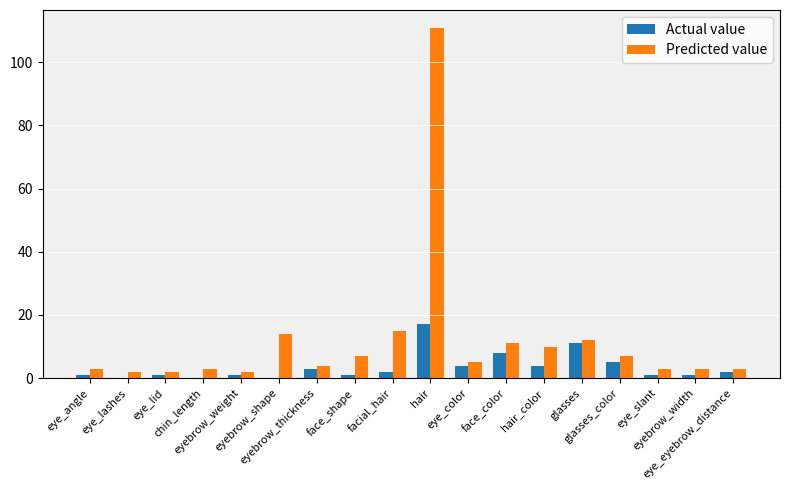

At which label is Actual value closest to 8?

face_color